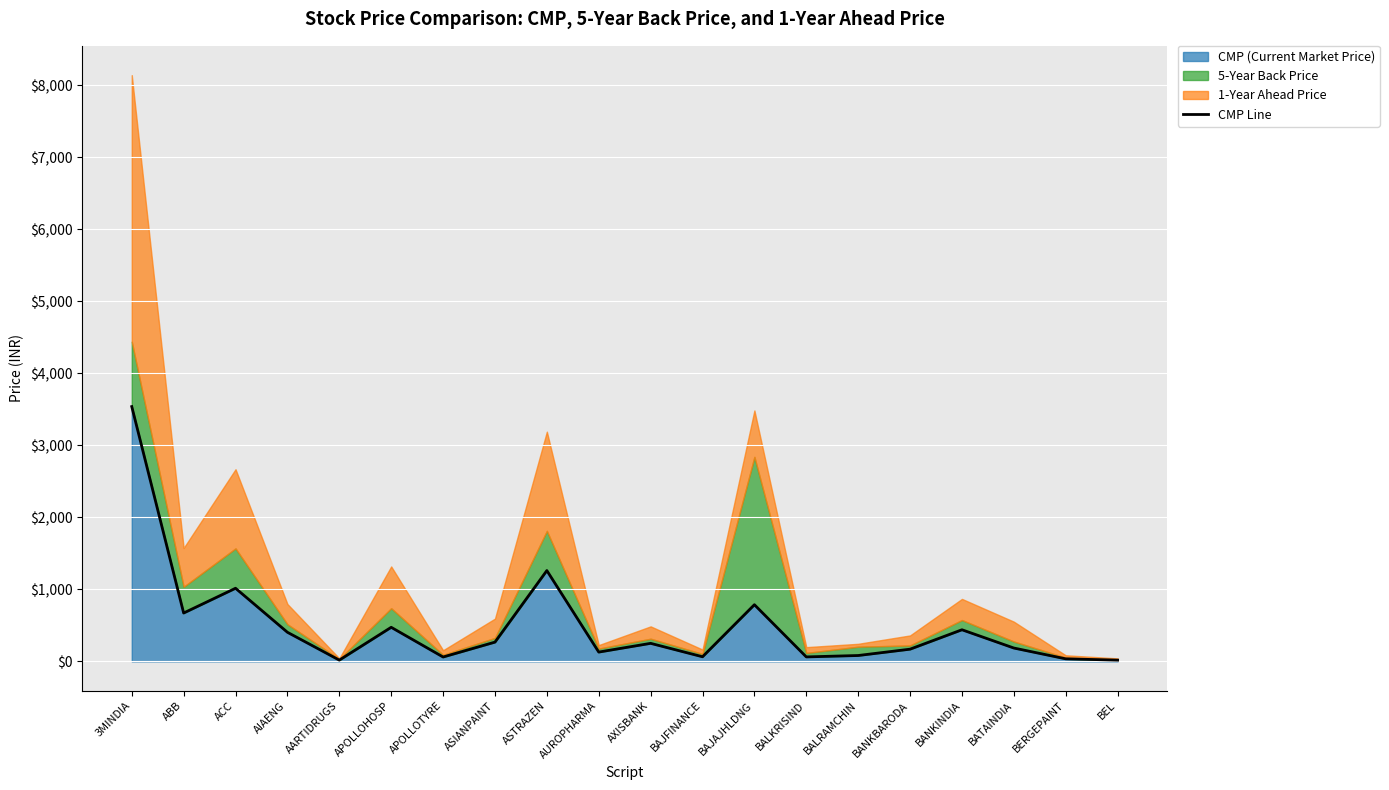

True or false: CMP (Current Market Price) has a value of 473.6 at APOLLOHOSP.

True